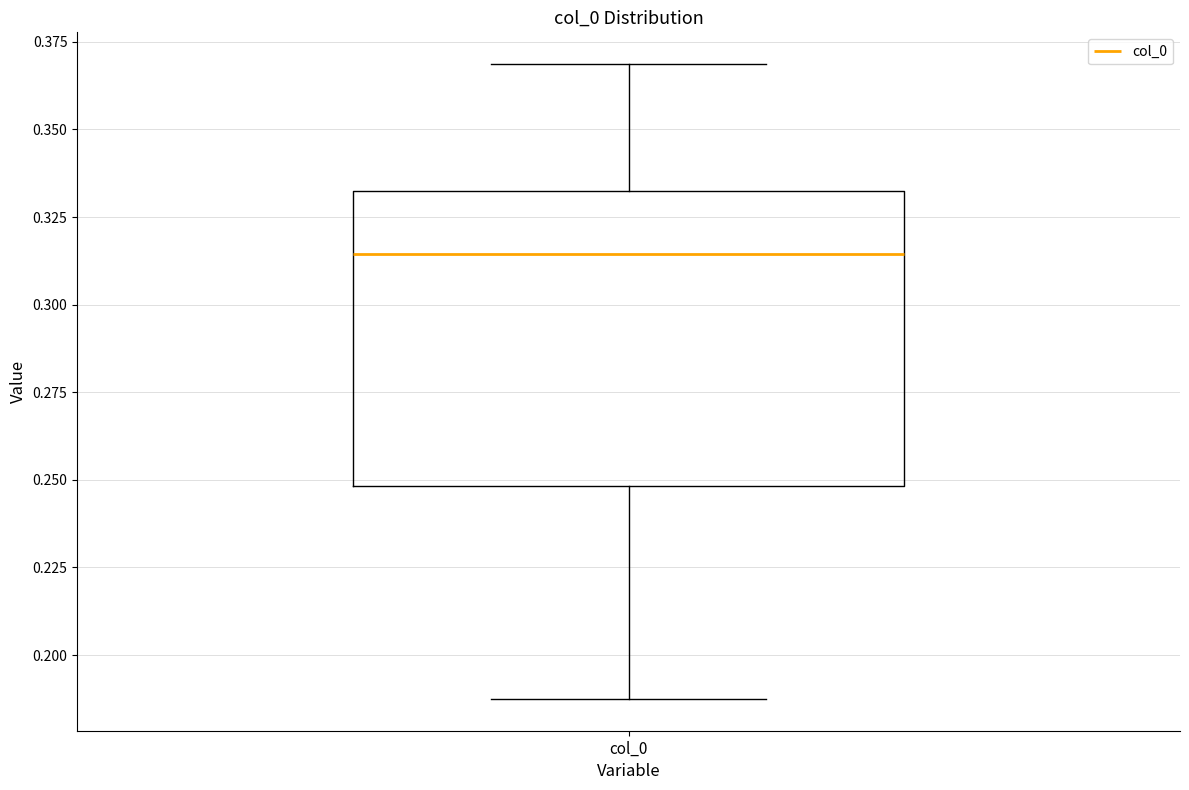

Where is the upper edge of the box for col_0 on the y-axis? The values are not printed on the chart, so give them approximately, as read against the axis.

0.330